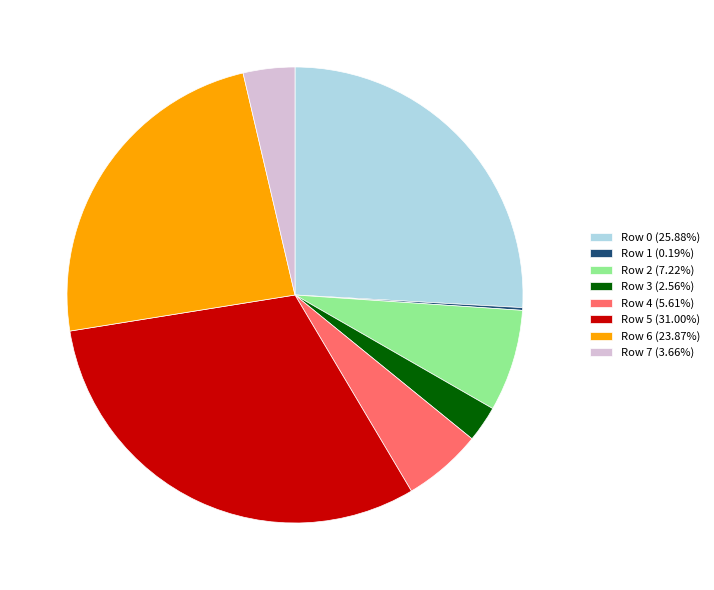

Is Row 3 the majority of the pie?

No